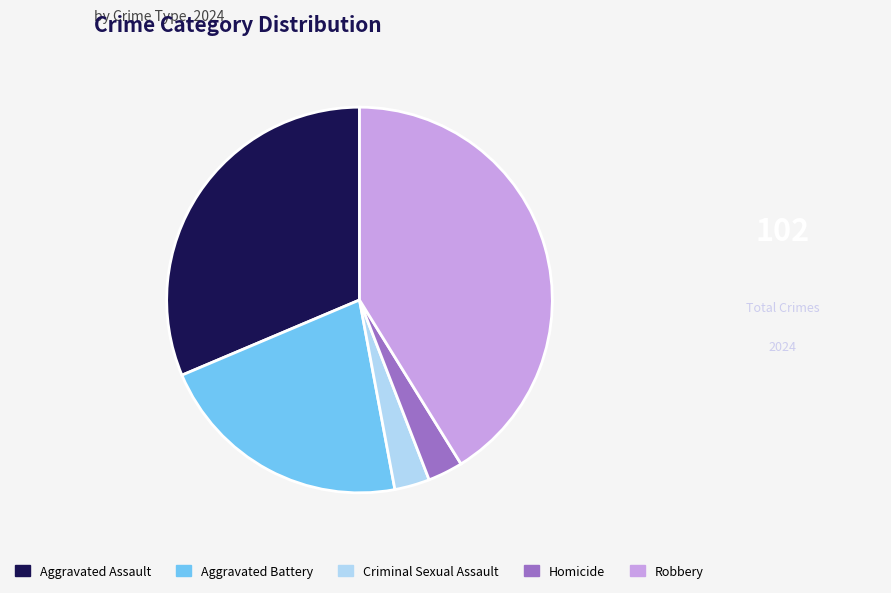

Which has a higher value, Aggravated Assault or Homicide?

Aggravated Assault